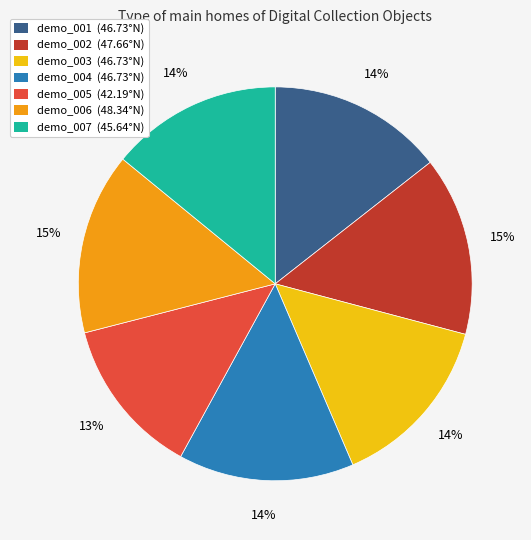

How many slices are in this pie chart?

7